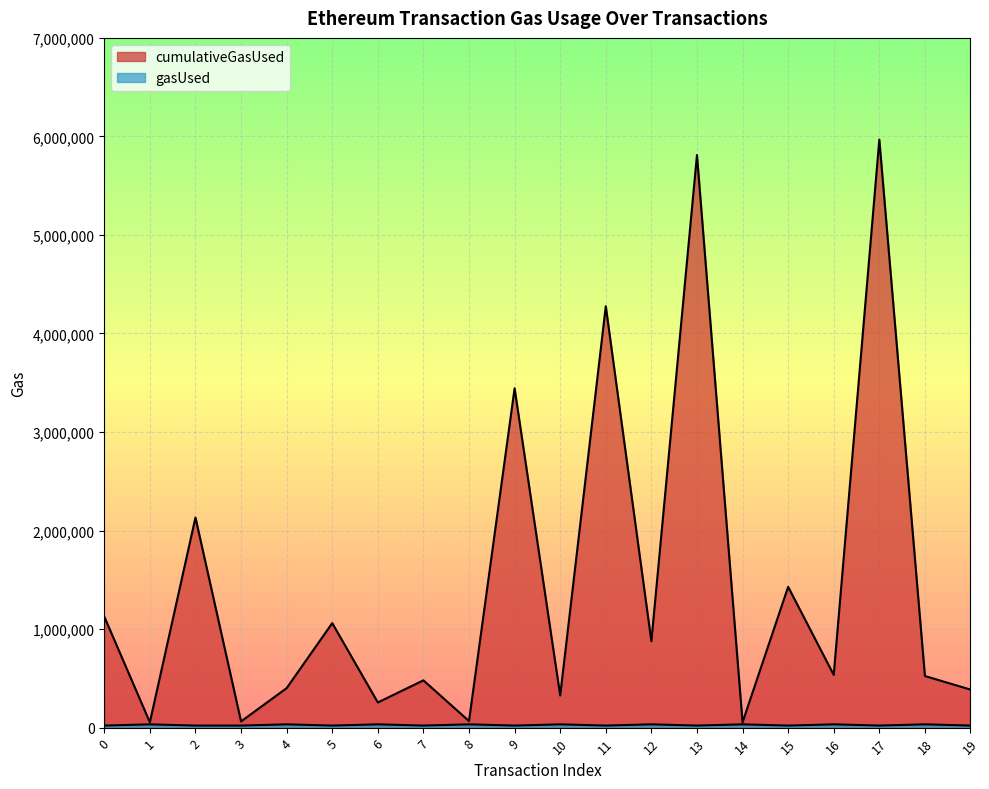

How many interior local valleys does the gasUsed series have?

7